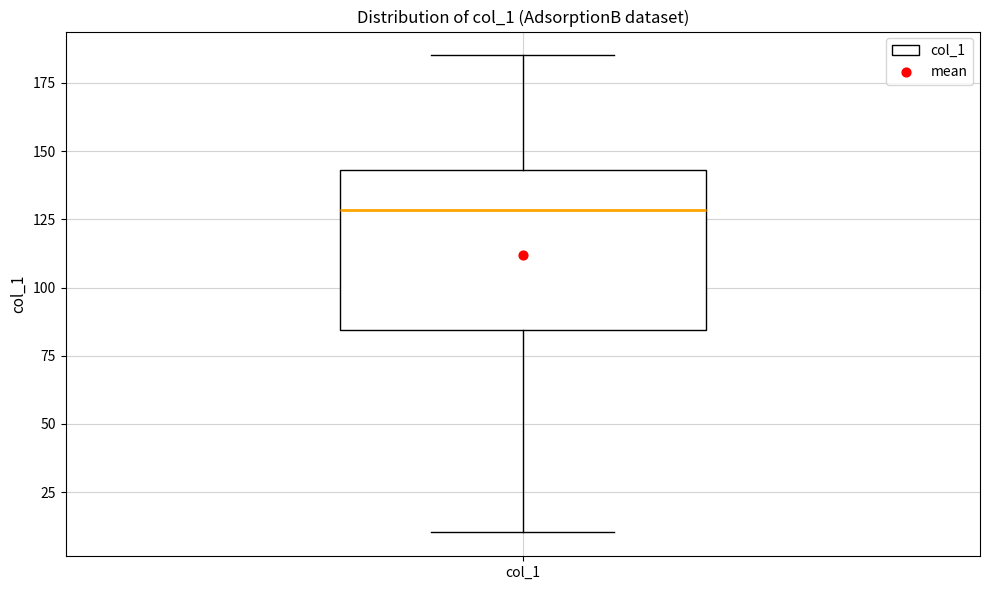

Read this box plot against the y-axis: the position of the median line, the range covered by the box, and the ends of both whiskers. The values are not printed on the chart, so give them approximately, as read against the axis.

median 130, box 85 to 145, whiskers 10 to 185